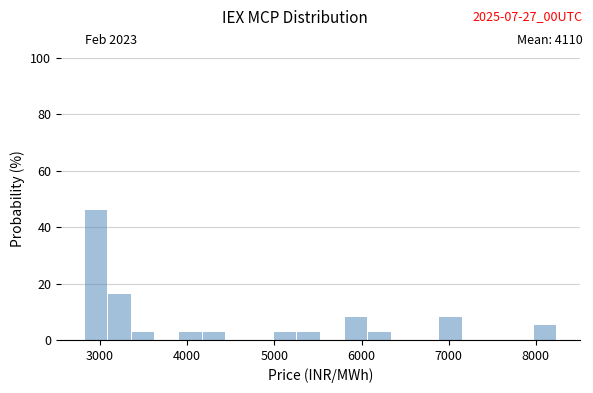

Around what value on the x-axis is the tallest bar? Give the approximate position of its centre, as read against the axis.

3000